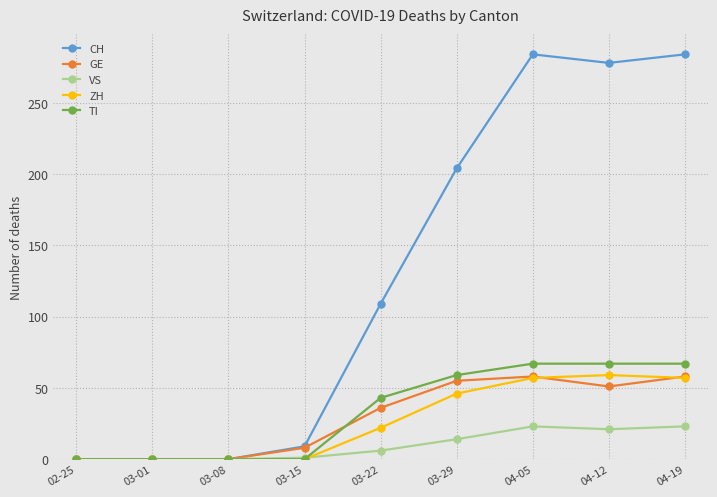

True or false: TI and GE intersect in this chart.

True